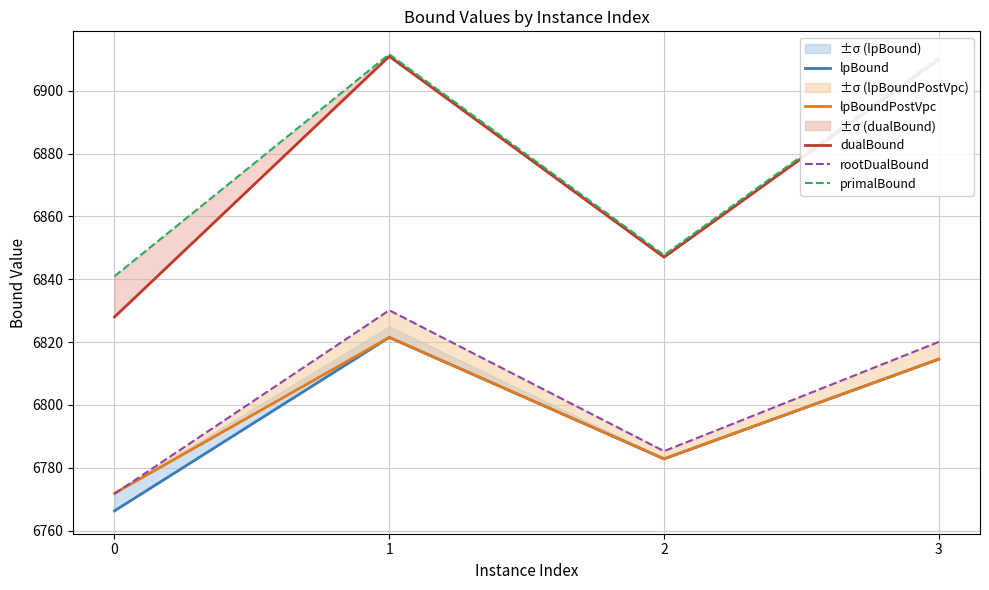

What is the greatest value displayed?

6911.7